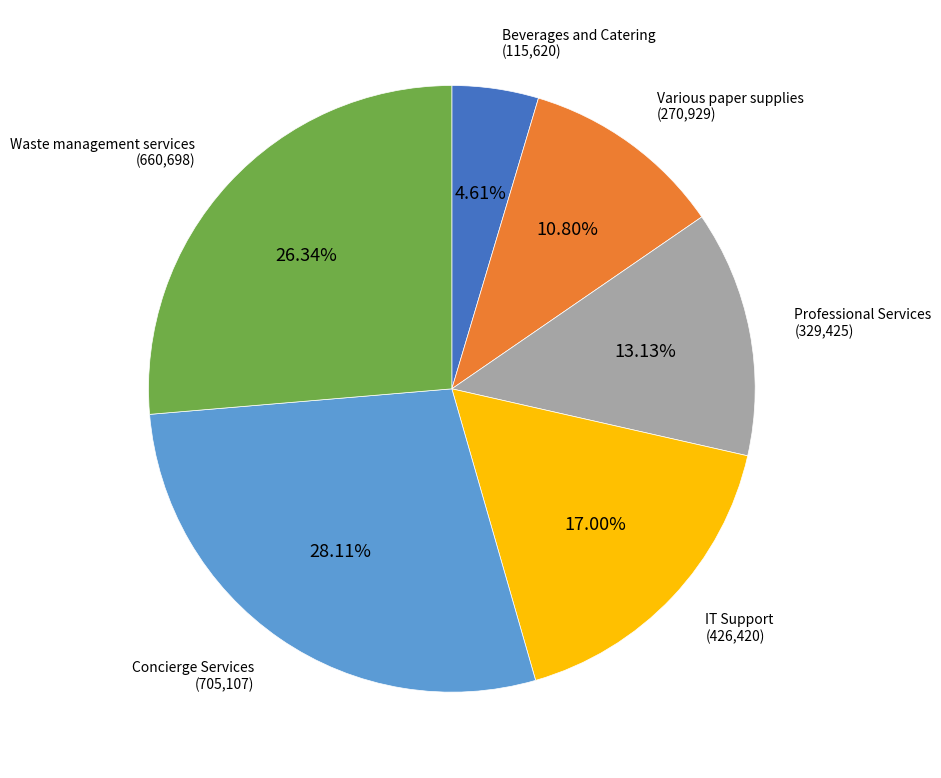

What portion of the pie excludes IT Support?

83.0%